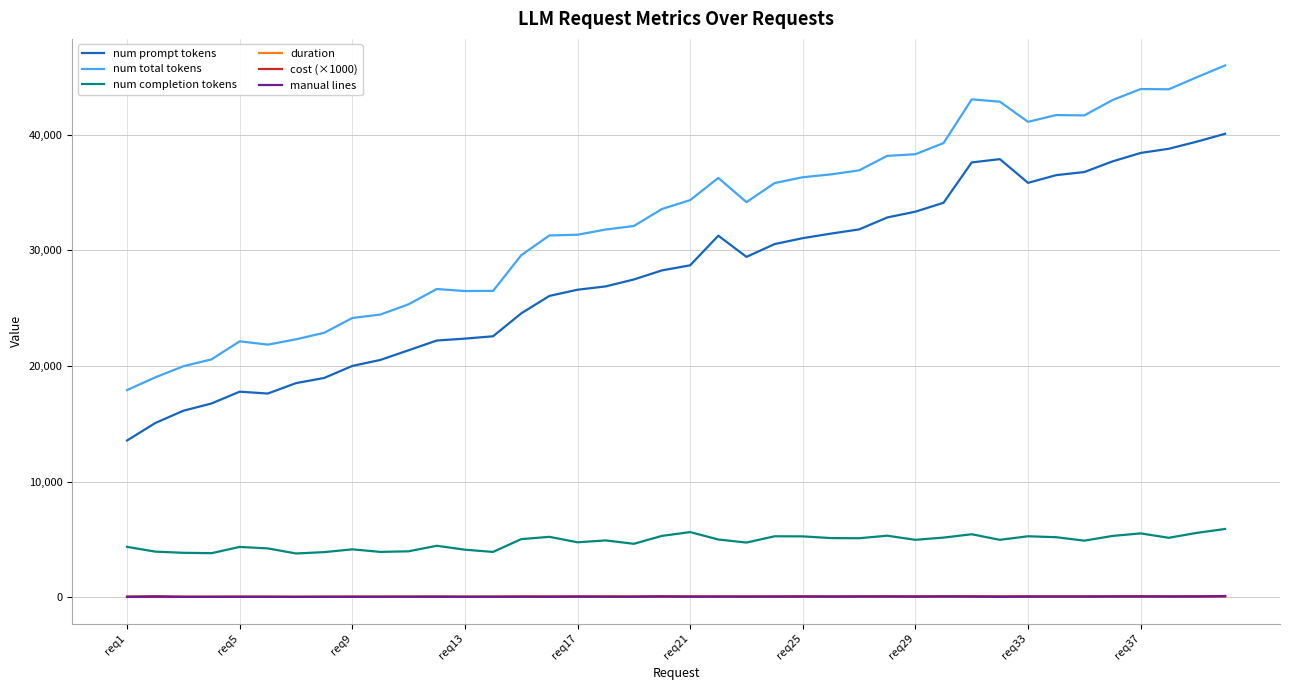

What is the maximum value shown in the chart?

46002.0